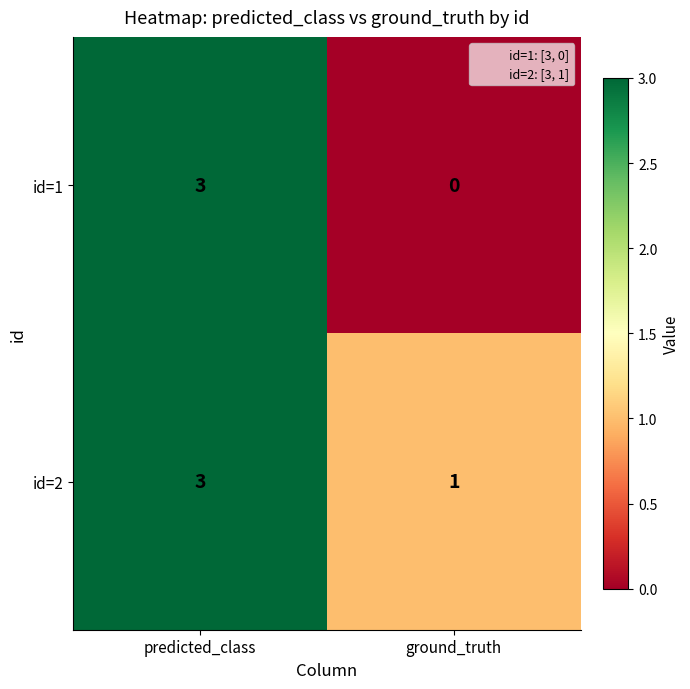

Read the id=1 value at predicted_class.

3